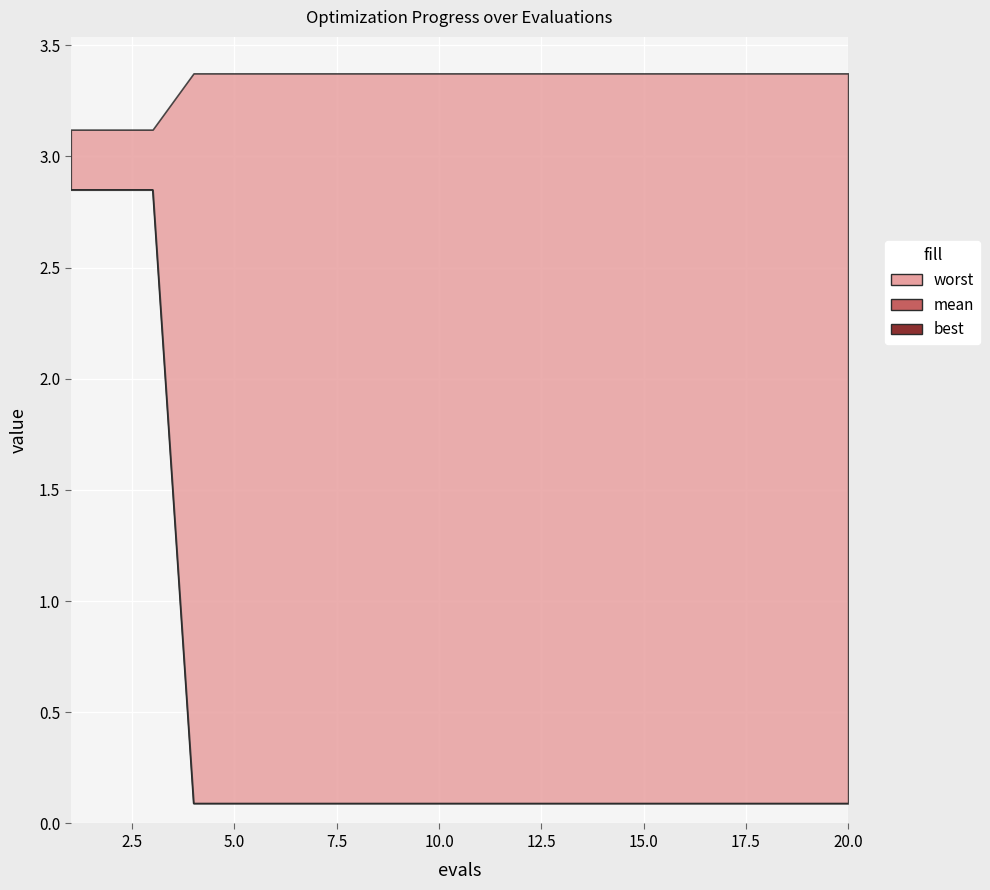

True or false: the data shows 0.1 at 10.0.

False